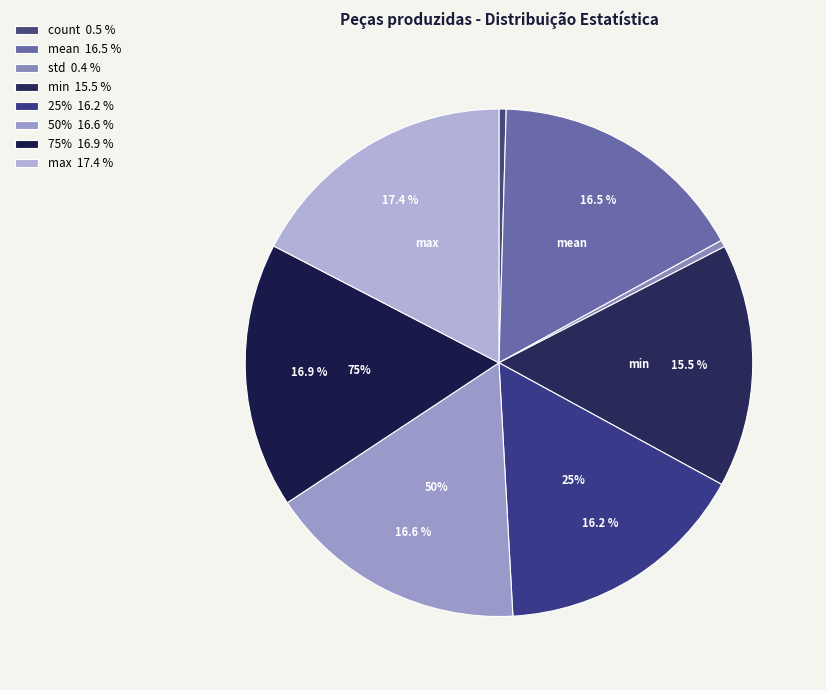

What is the smallest slice in the pie chart?

std